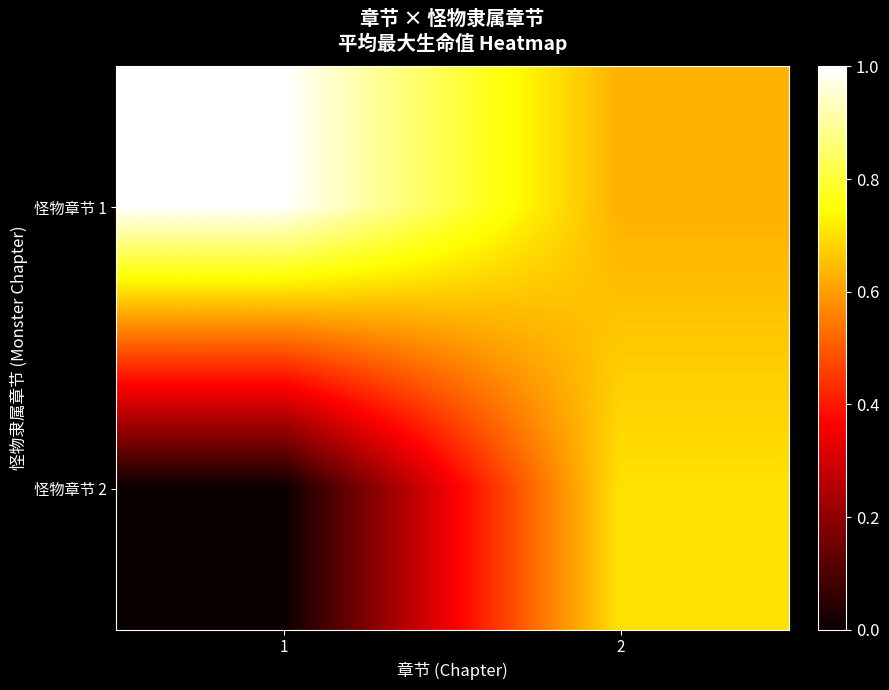

What is the maximum value shown in the chart?

1.0